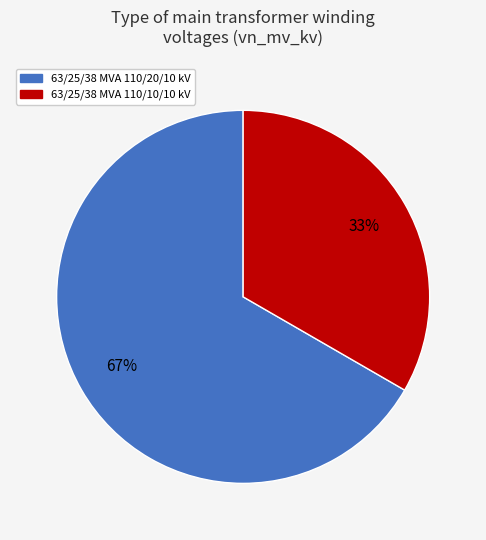

To the nearest percent, what is the average slice percentage?

50%